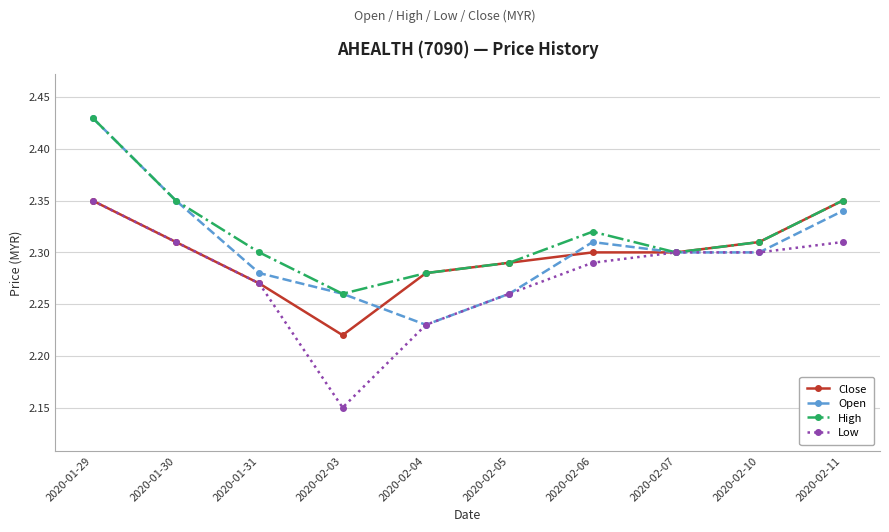

At which label is High closest to 2?

2020-02-03